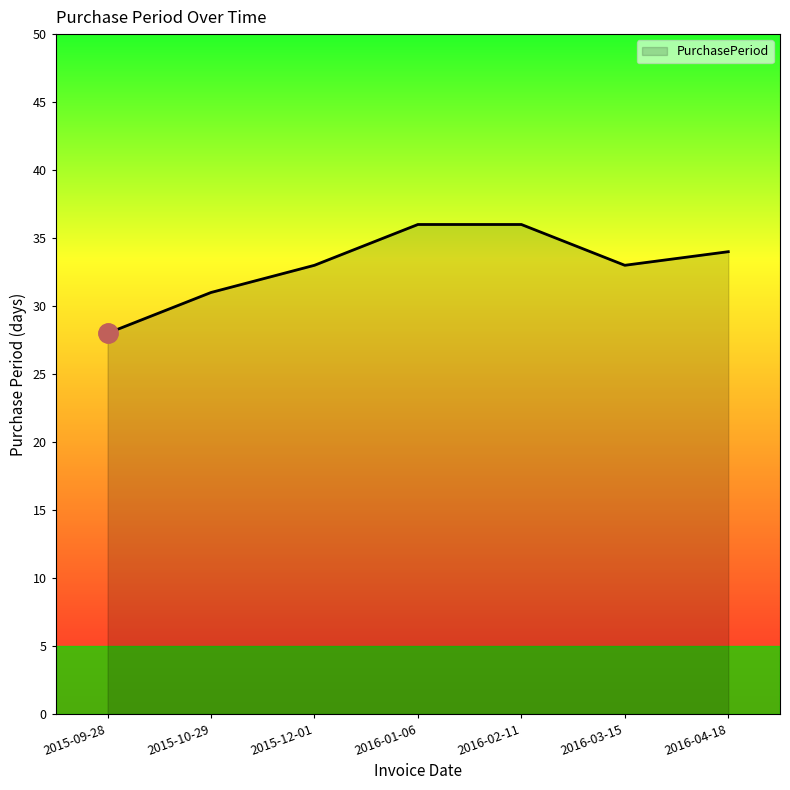

What is the average value?

33